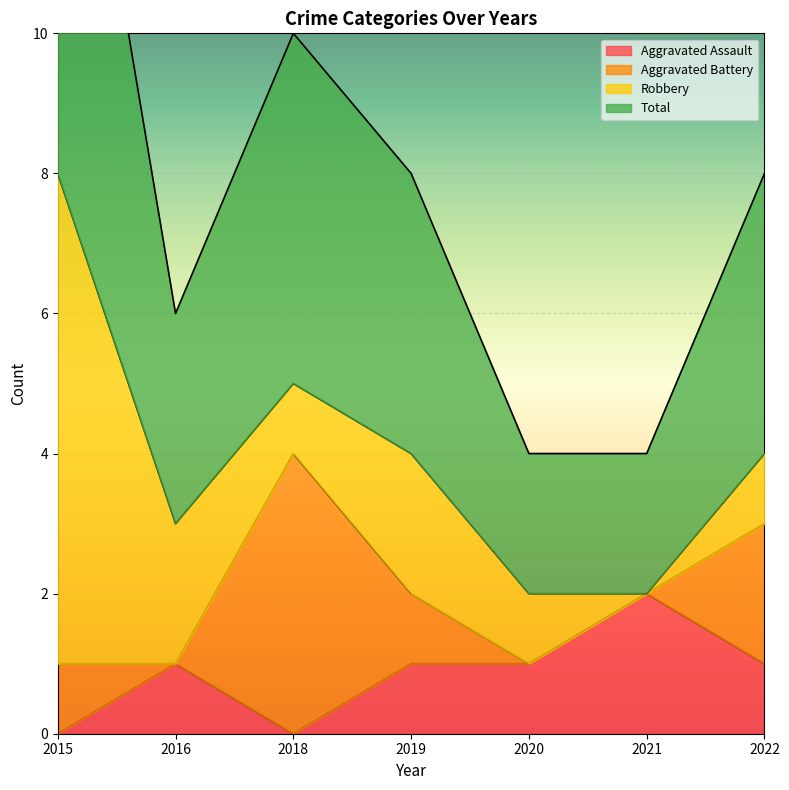

The Aggravated Assault series shows 0 at 2019. True or false?

False